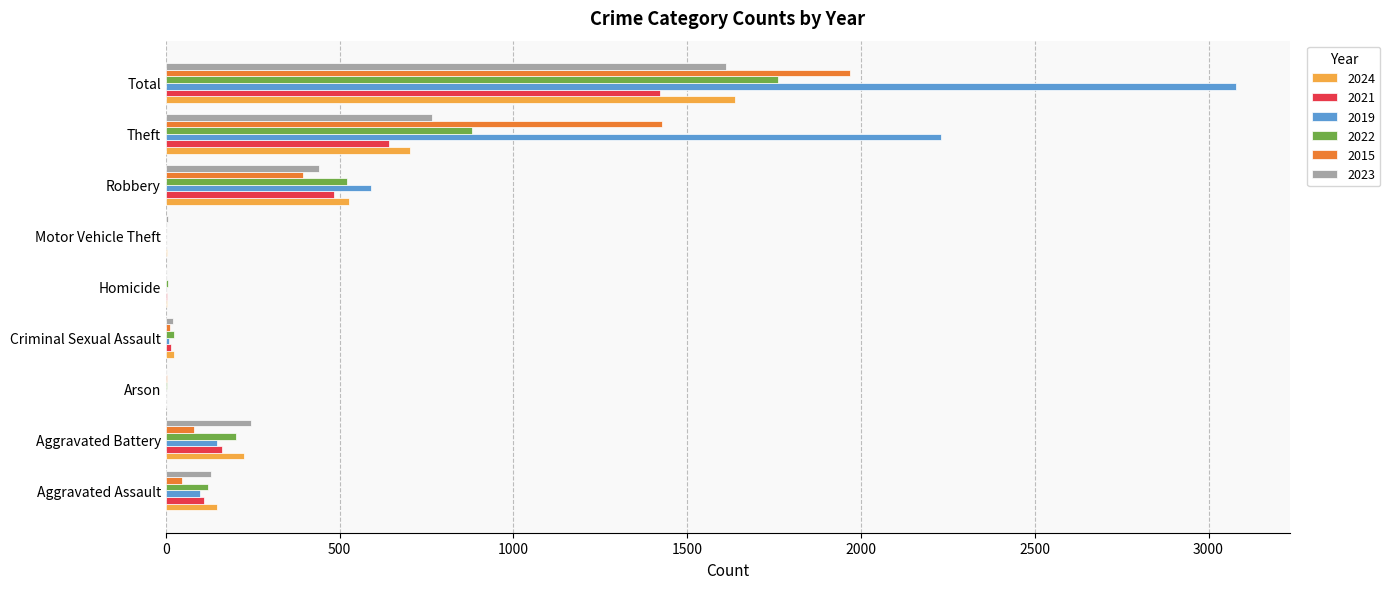

The 2024 series shows 627 at Total. True or false?

False